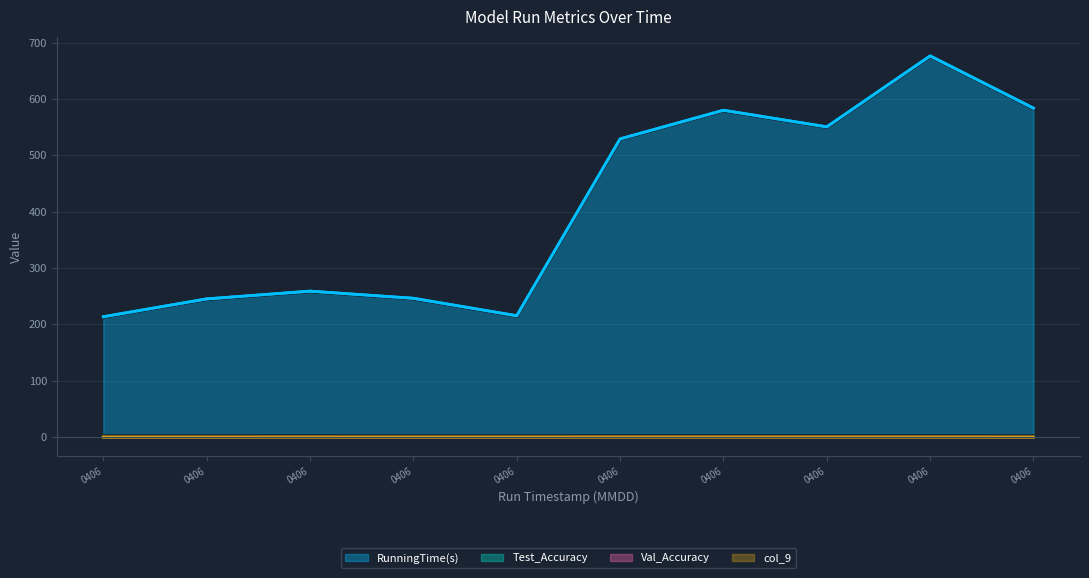

Where is the first local maximum for col_9?

0406